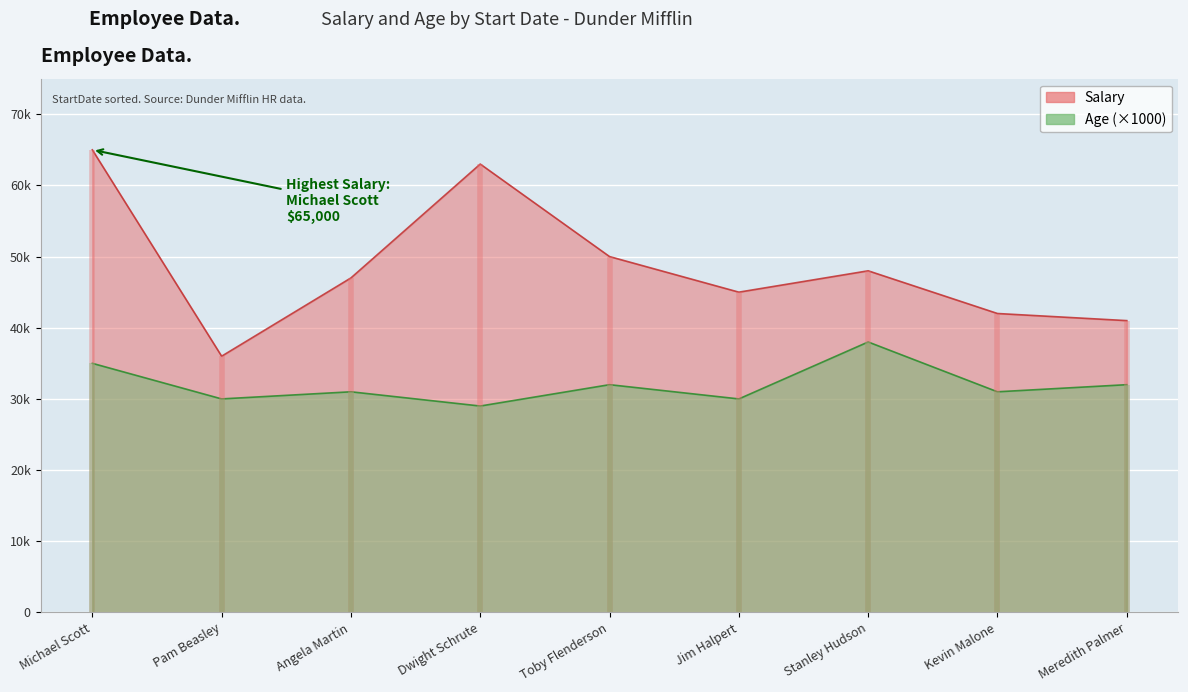

How many data points in Age are less than 31?

3